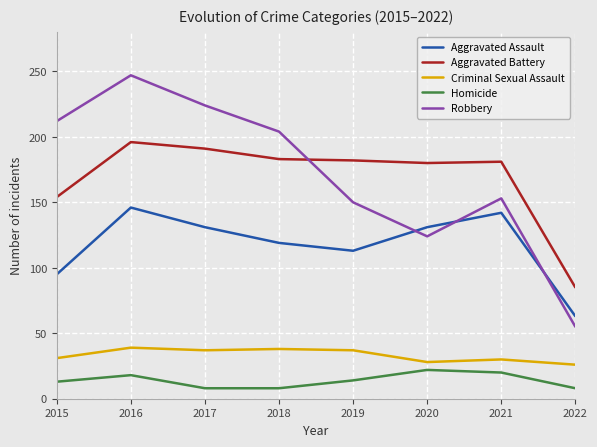

What is the highest value of the Criminal Sexual Assault series?

39